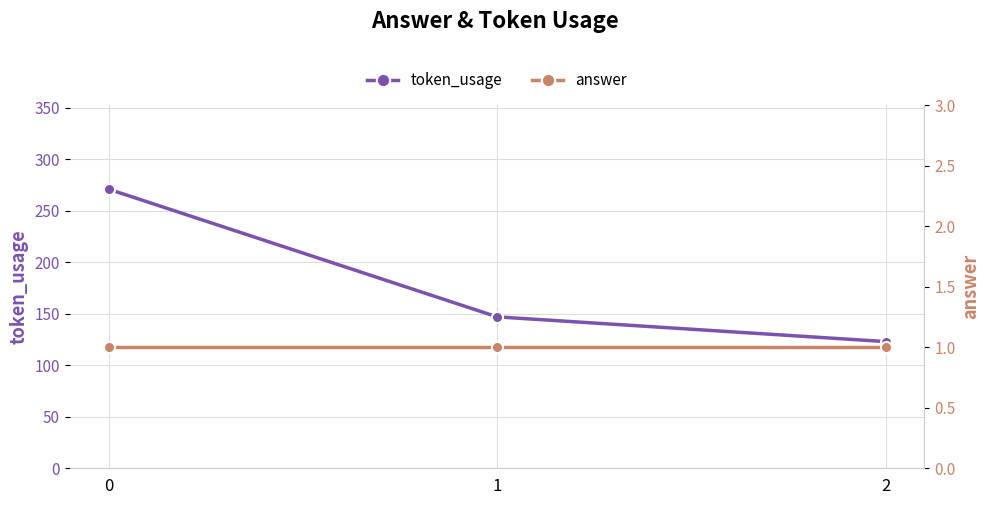

Read the token_usage value at 1.

147